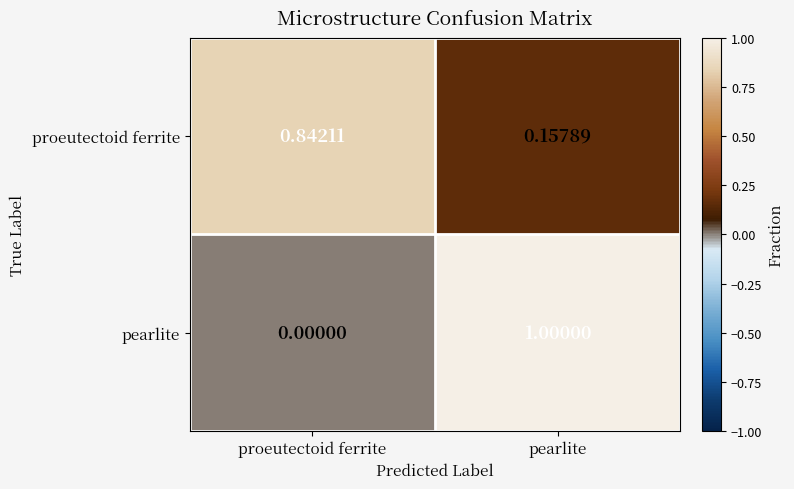

Between proeutectoid ferrite and pearlite, which series saw the biggest shift?

pearlite